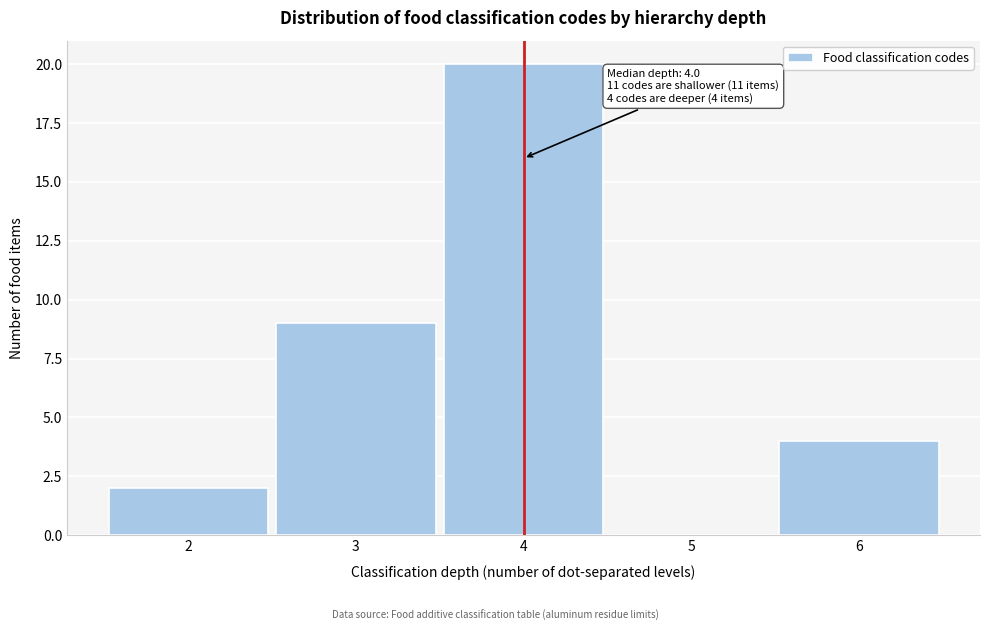

Over which range of the x-axis is the bar tallest?

3.5 to 4.5